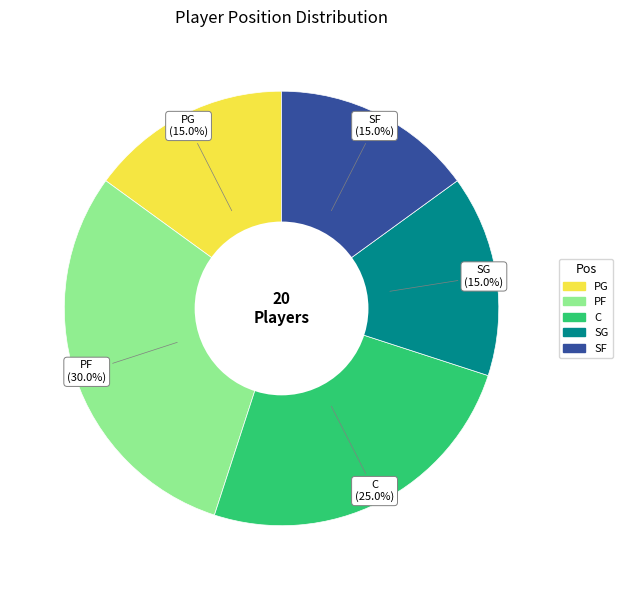

Does any single category account for the majority?

No